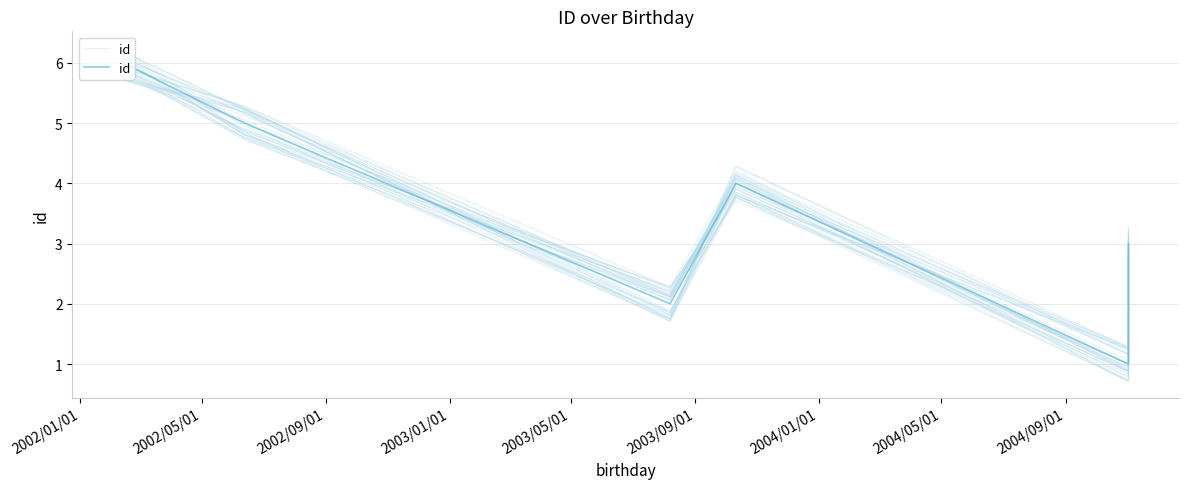

What is the smallest value displayed?

1